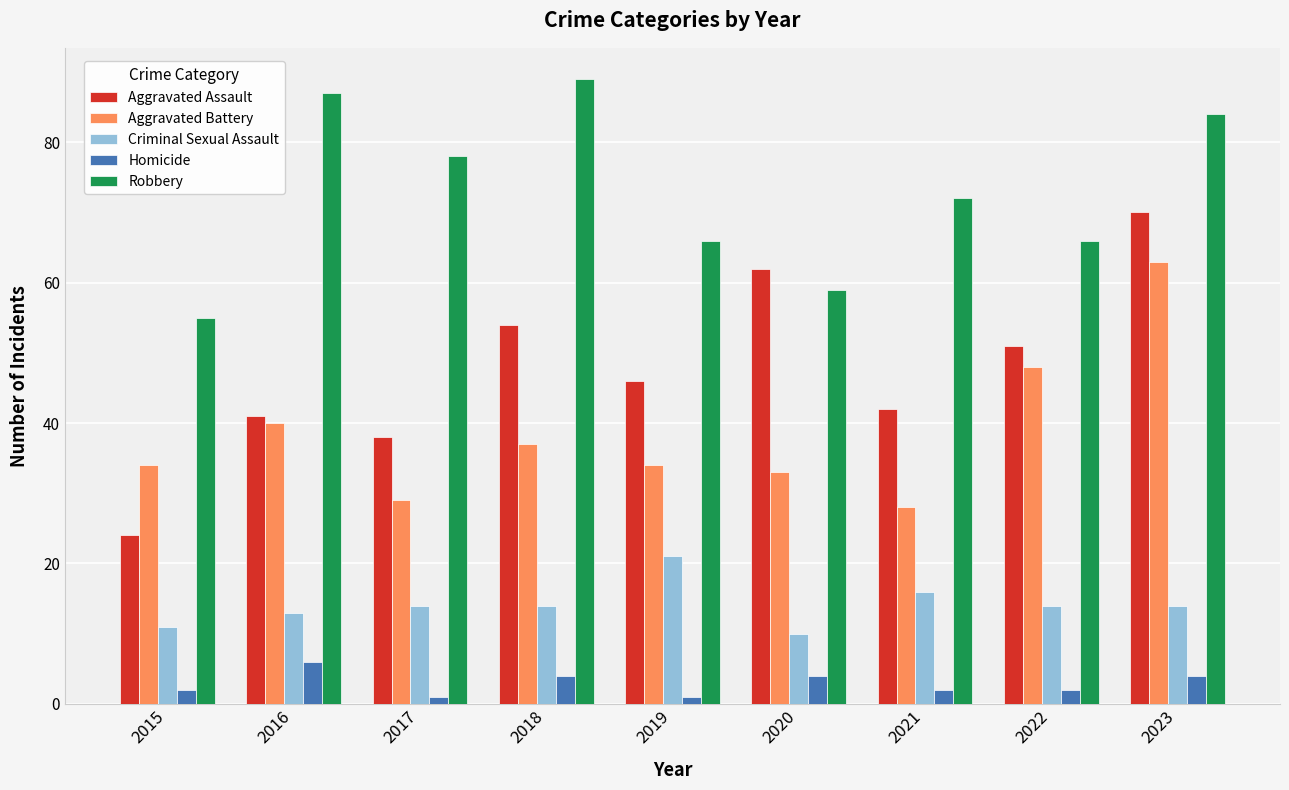

What is the highest value of the Aggravated Assault series?

70